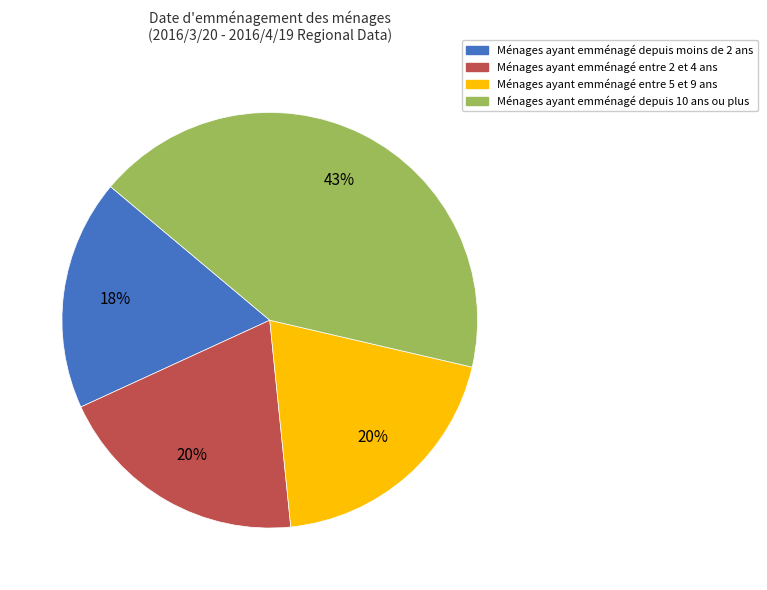

Is there a majority slice in this chart?

No